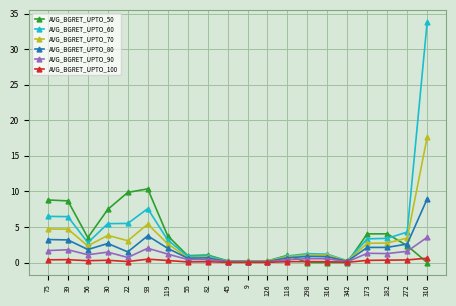

The value of AVG_BGRET_UPTO_50 at 75 is 8.8. True or false?

True